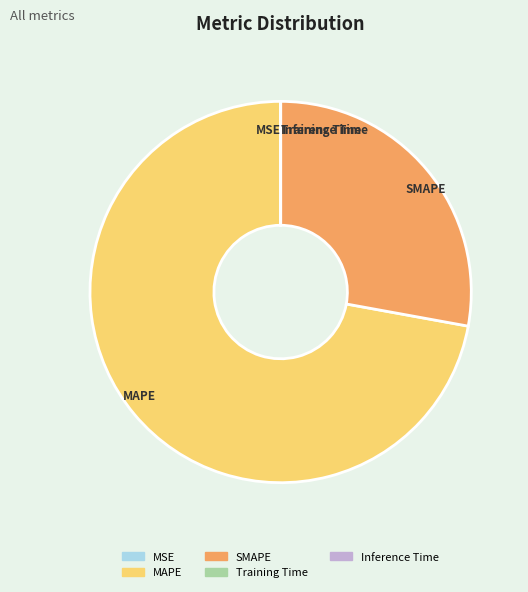

What is the ratio of the value at SMAPE to the value at MAPE?

0.4